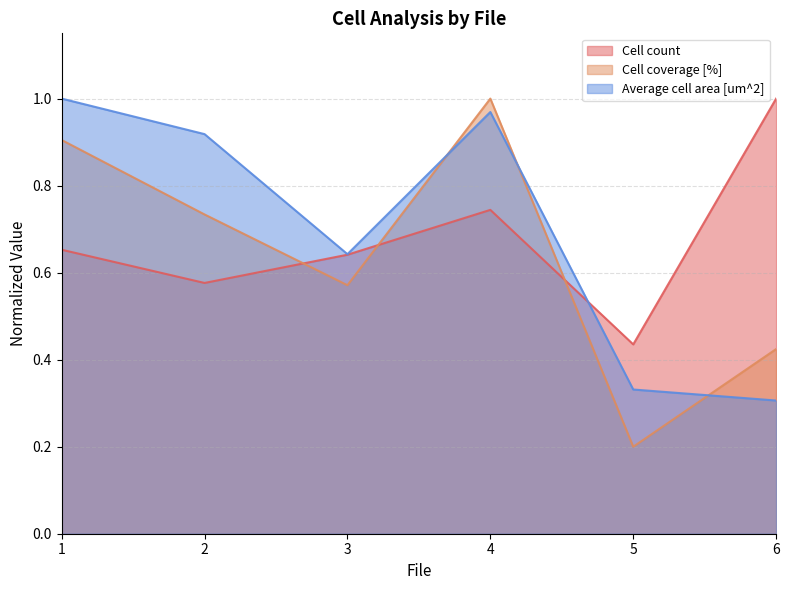

At which category is the sum across all series the highest?

4